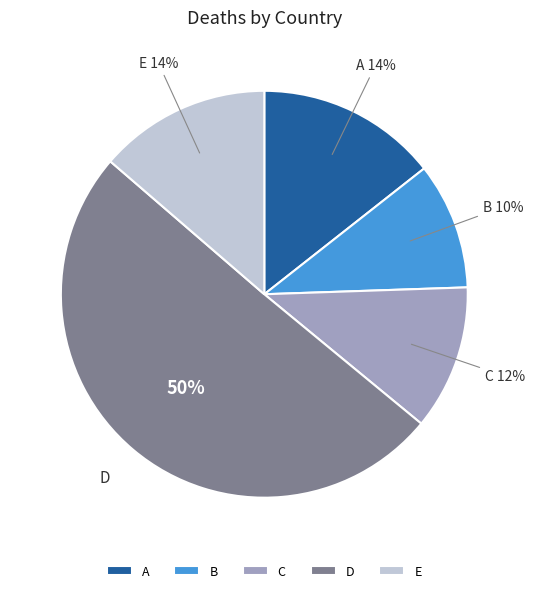

What percentage is the E slice, to the nearest percent?

14%